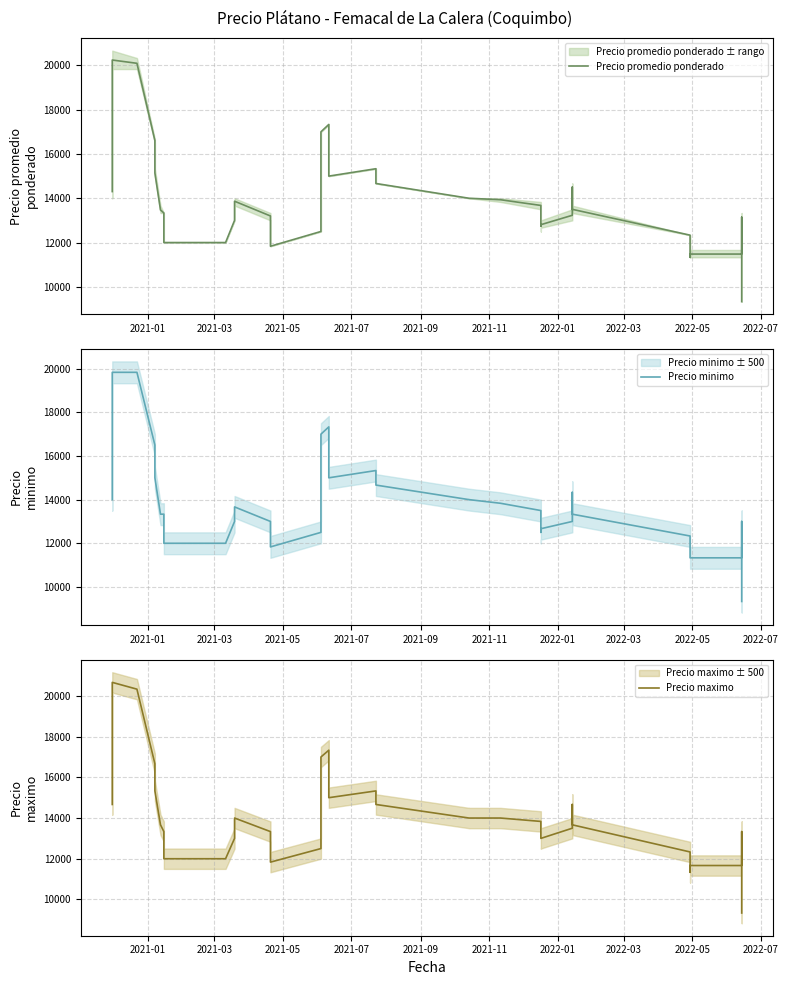

Which series has the largest total across all categories?

Precio maximo